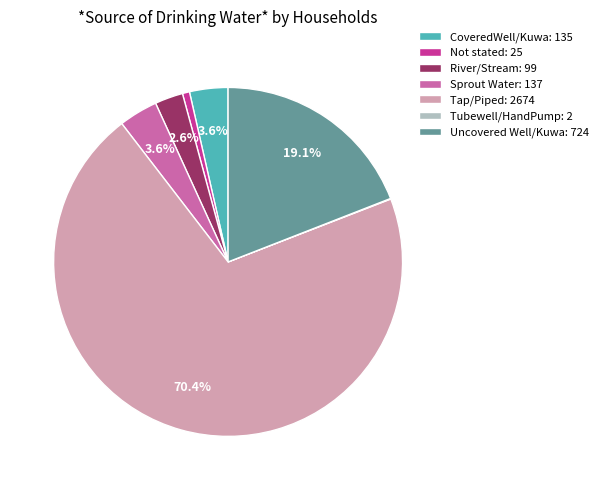

Is there any slice that represents more than half of the pie?

Yes